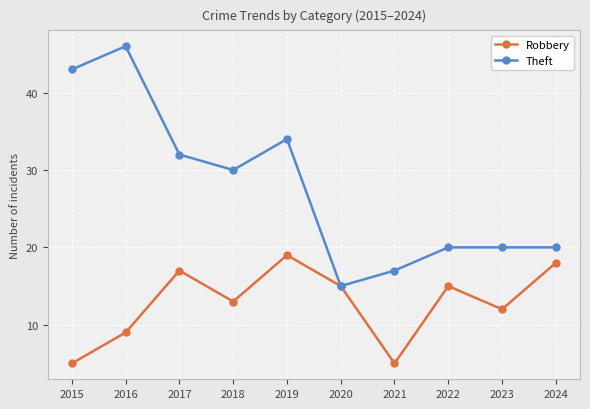

Which series has the largest range (max minus min)?

Theft